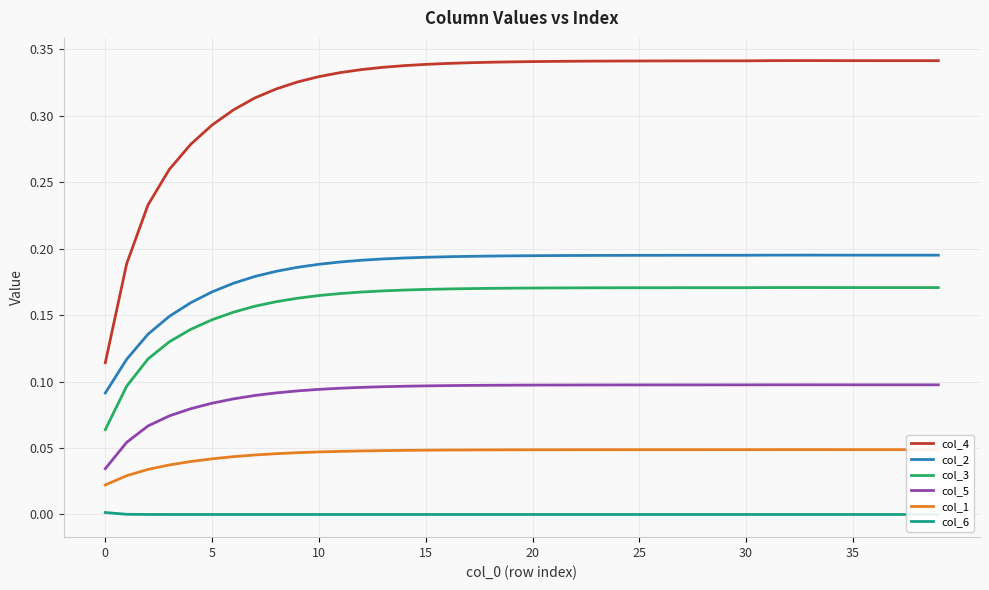

How many categories are shown in the chart?

40